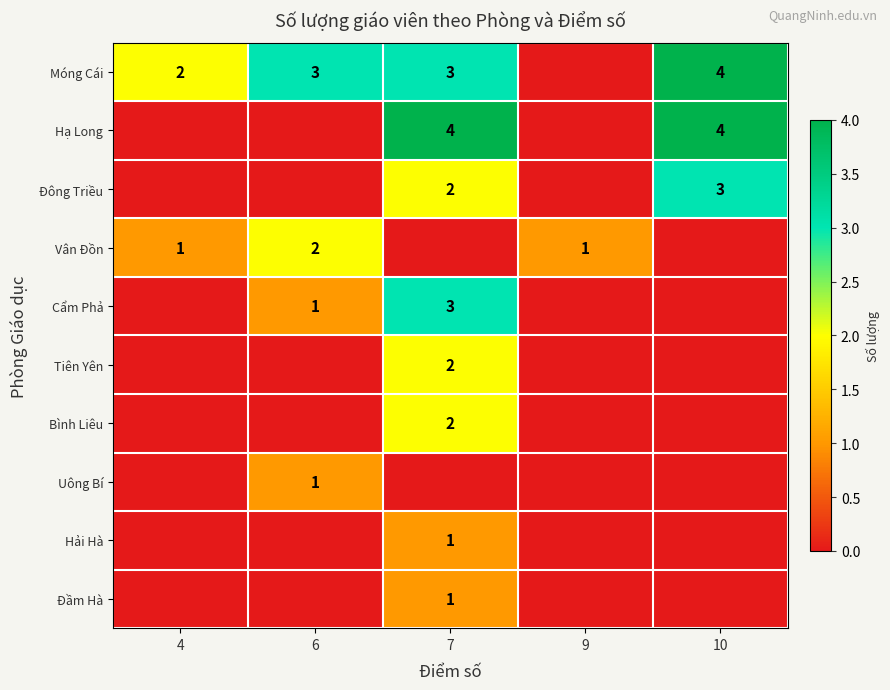

At which category is the sum across all series the highest?

7